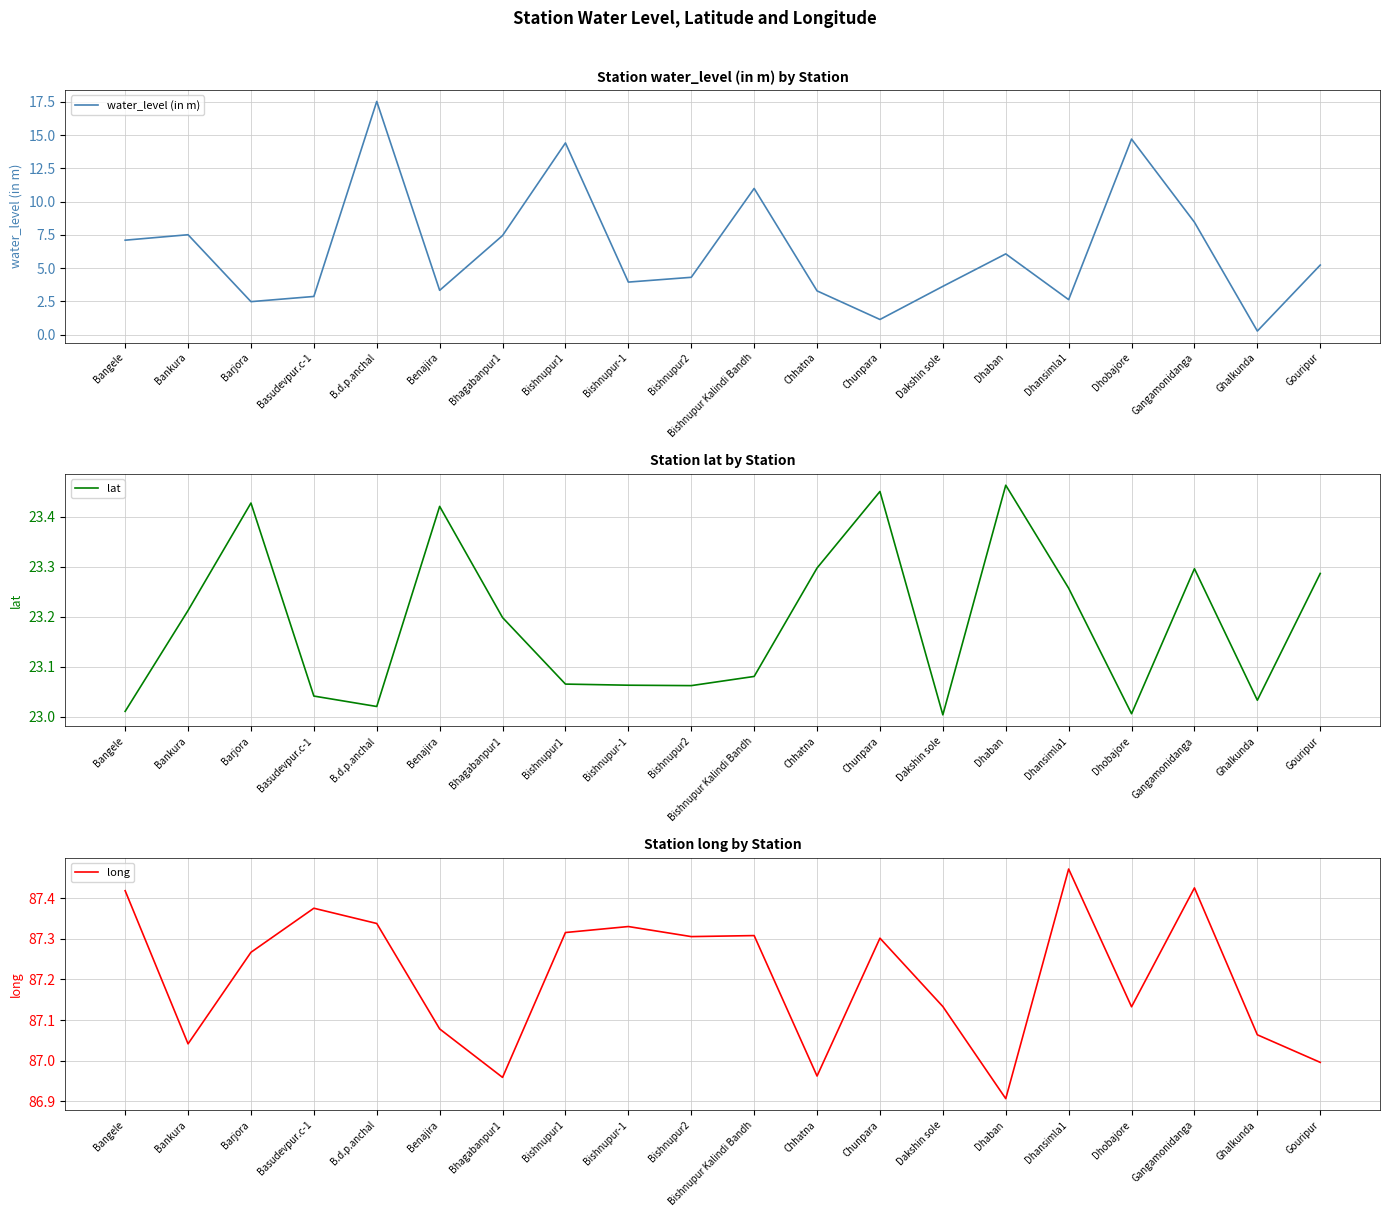

What is the minimum value for lat?

23.0